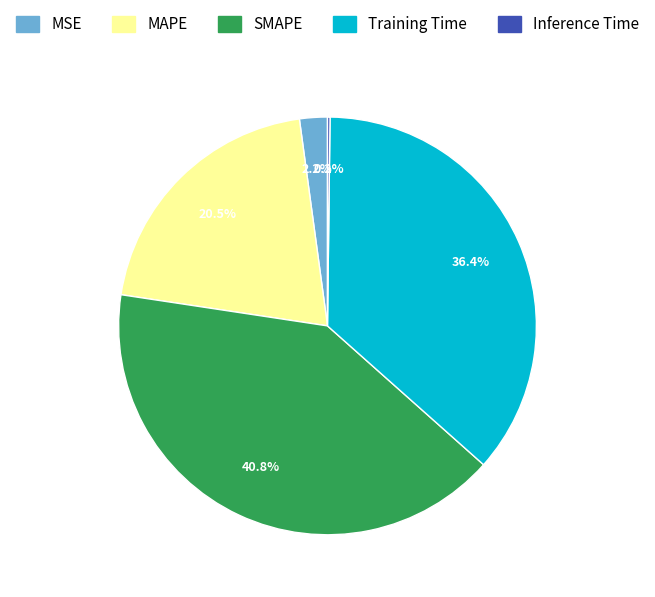

Which category has the biggest portion of the pie?

SMAPE